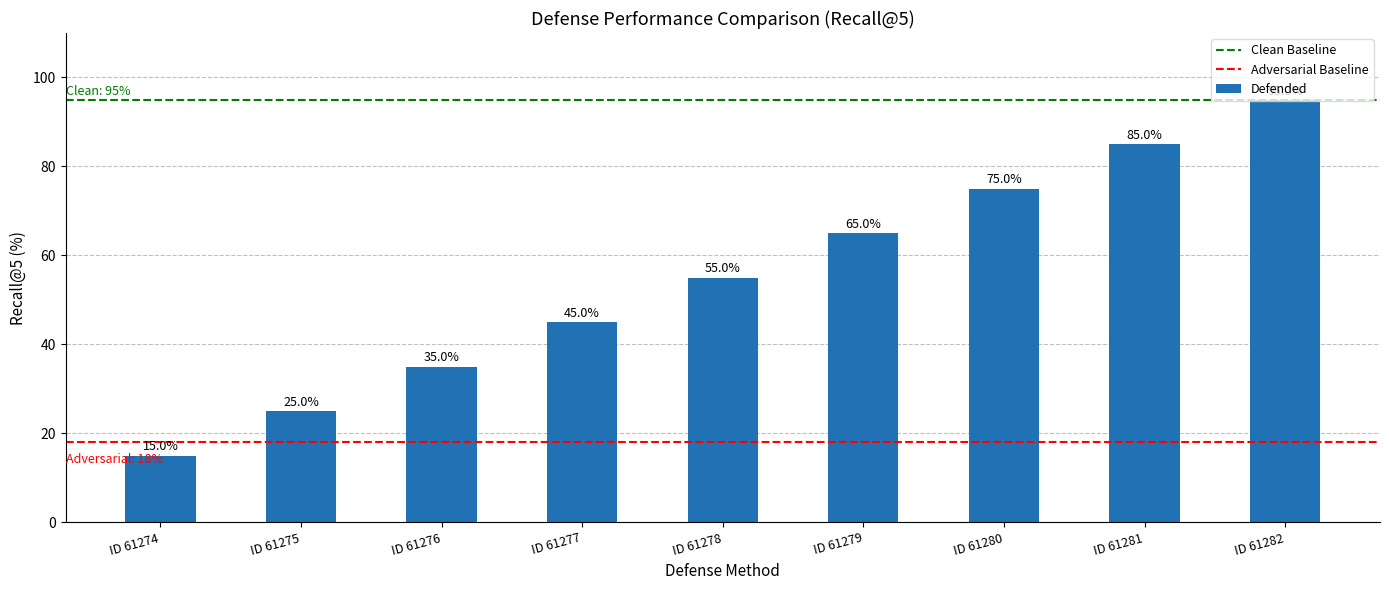

What is the change in value from ID 61278 to ID 61280?

+20